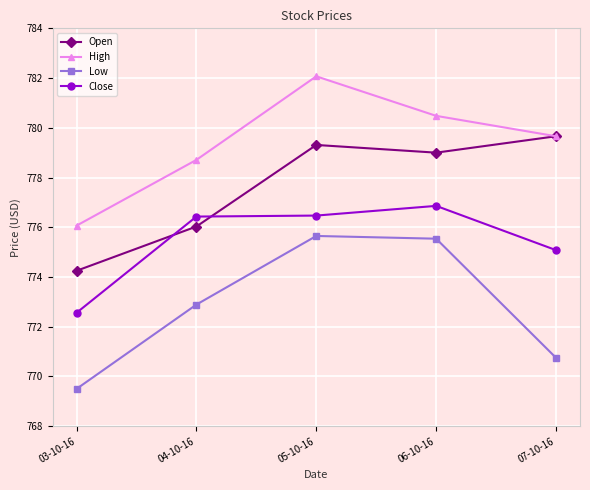

List the series in order of their overall mean, lowest first.

Low, Close, Open, High